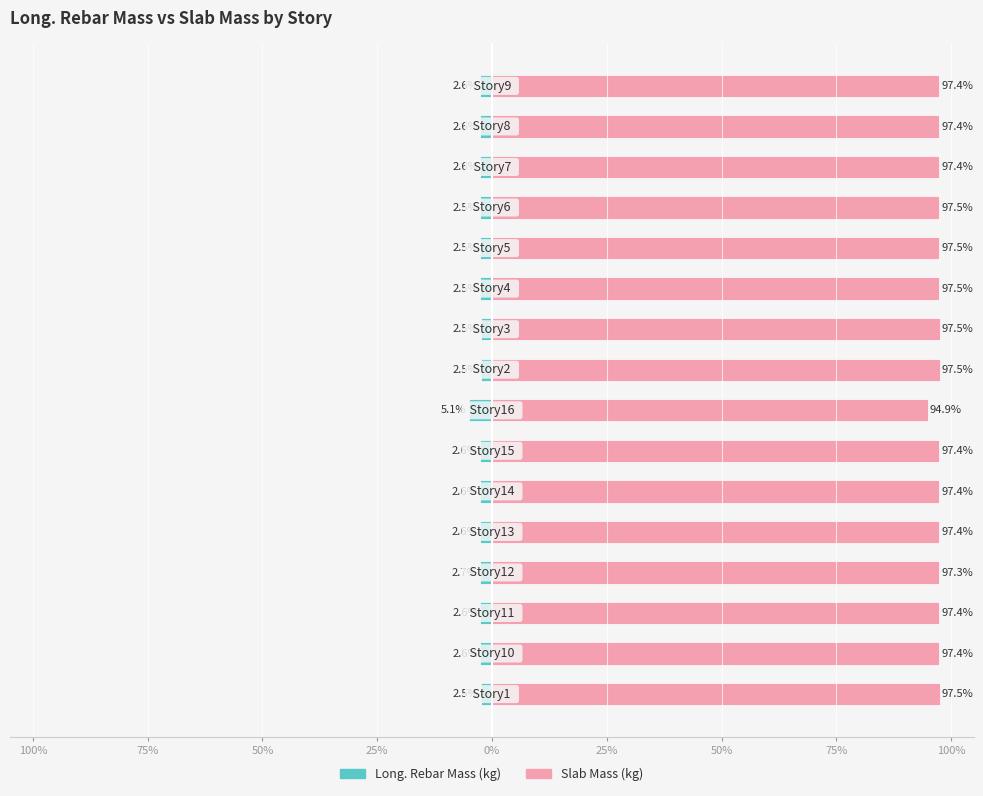

How many bars are there in each group?

2